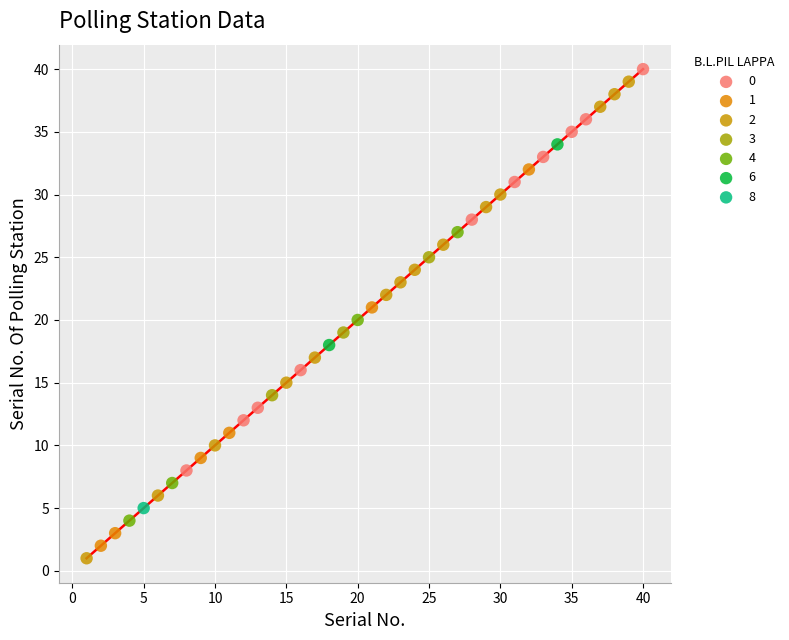

What are all the series names shown in the legend?

0, 1, 2, 3, 4, 6, 8